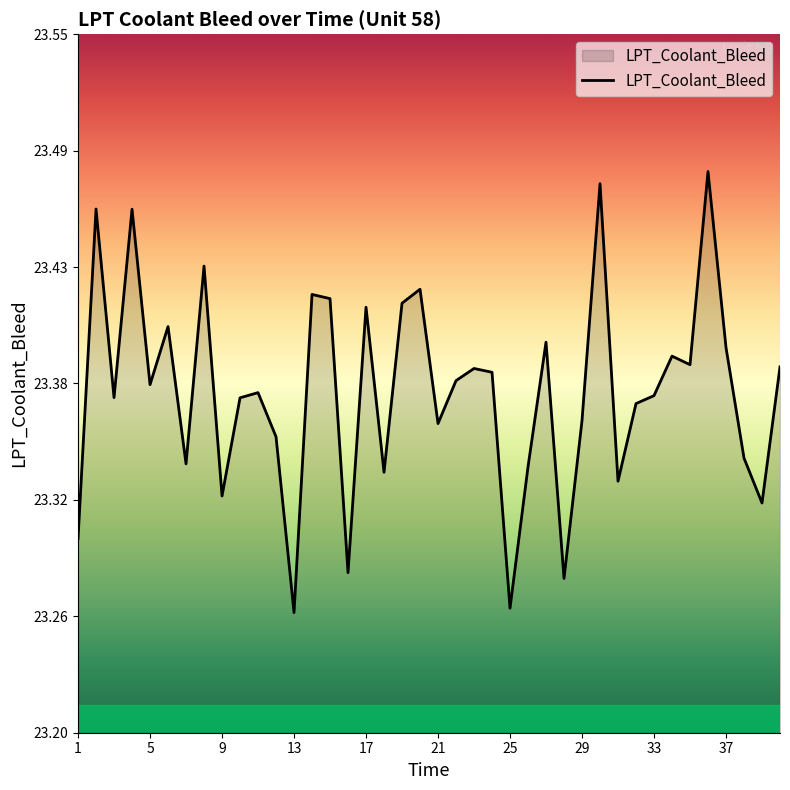

List the labels in order of value, smallest first.

13, 25, 28, 16, 1, 39, 9, 31, 18, 26, 7, 38, 12, 21, 29, 32, 10, 3, 33, 11, 5, 22, 24, 23, 40, 35, 34, 37, 27, 6, 17, 19, 15, 14, 20, 8, 4, 2, 30, 36